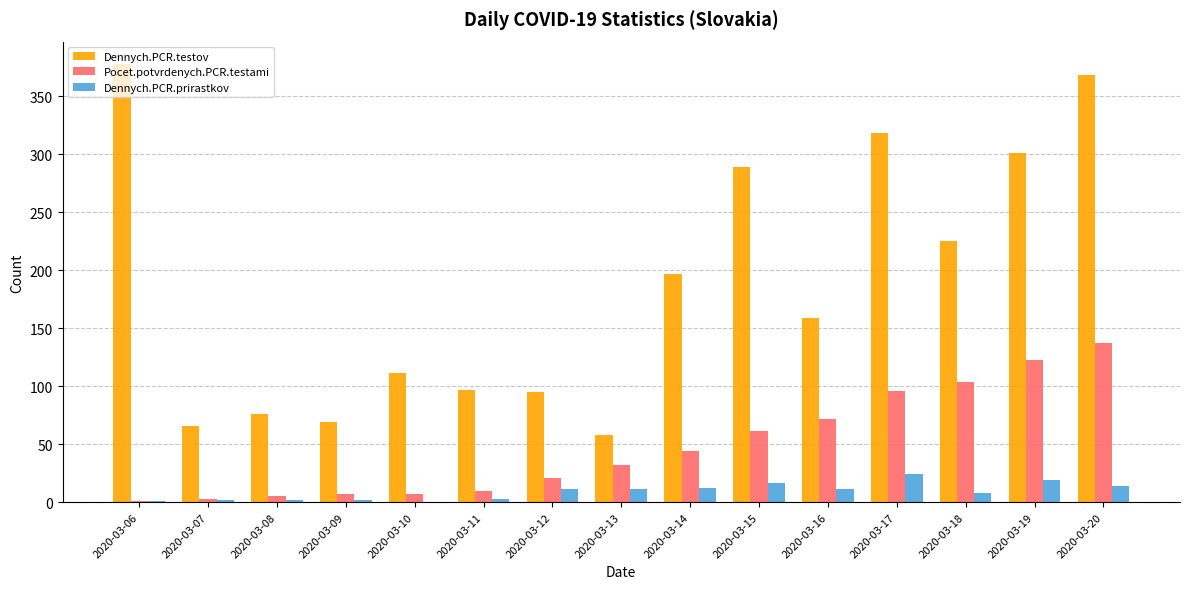

How many groups of bars are there?

15